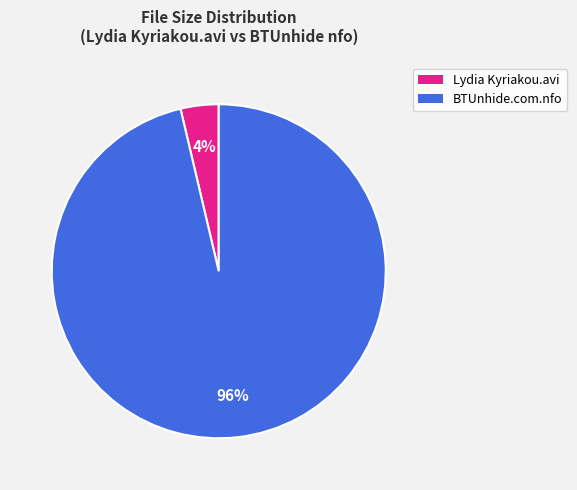

Is there any slice that represents more than half of the pie?

Yes